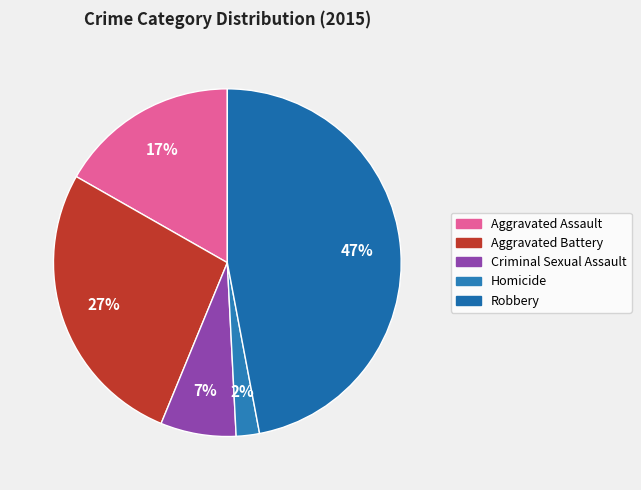

Is Aggravated Assault the majority of the pie?

No